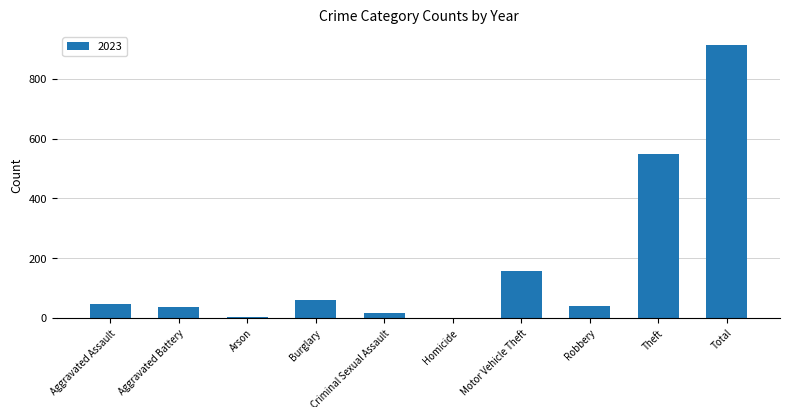

Is it true that the value at Aggravated Assault is 48?

True